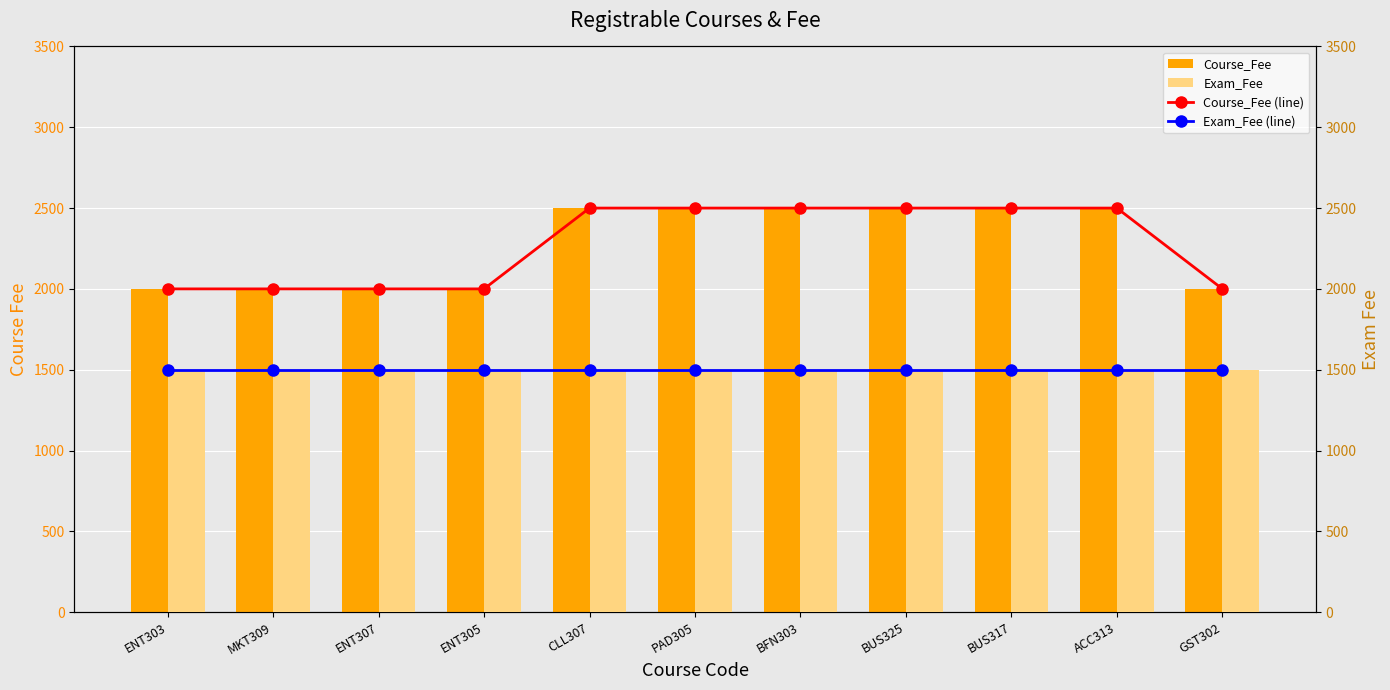

Does the chart contain stacked bars?

No